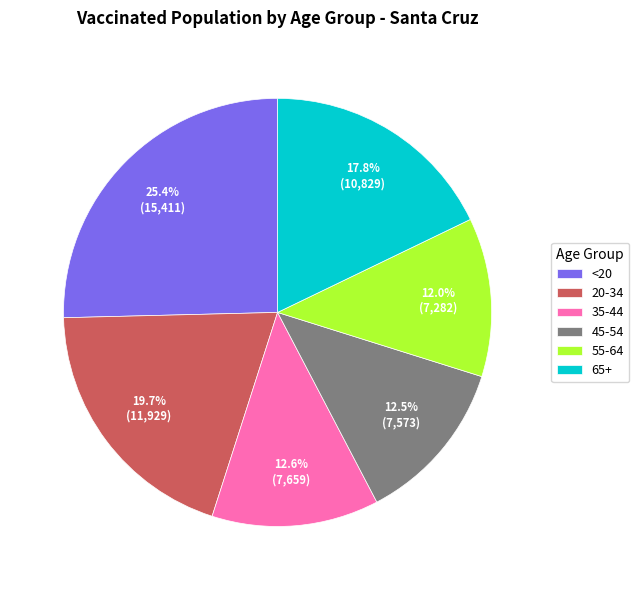

How many segments does this pie chart have?

6